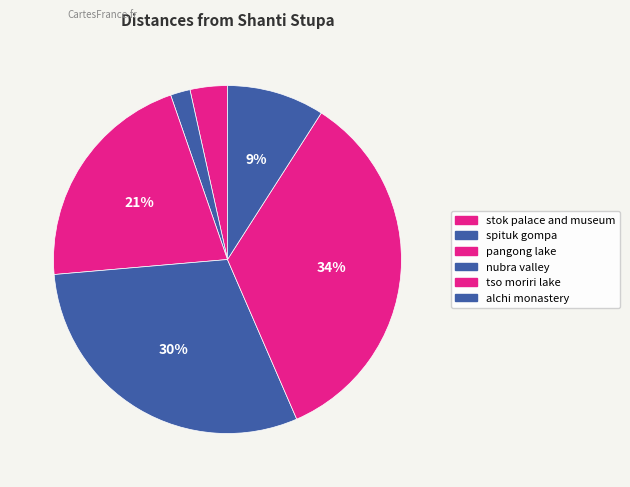

To the nearest percent, what portion does stok palace and museum represent?

3%